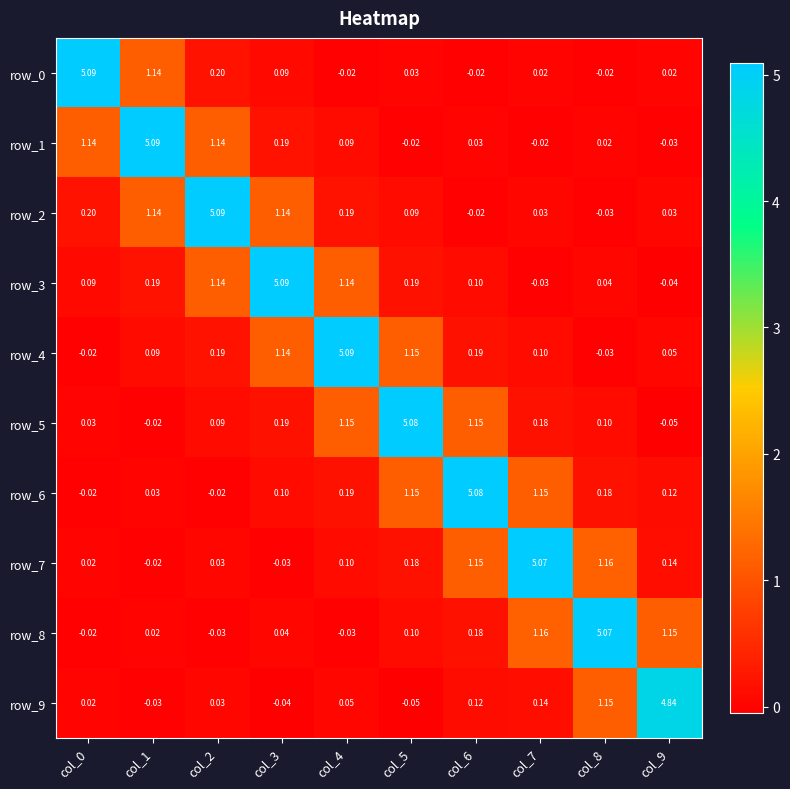

At how many categories does at least one series exceed 1?

10